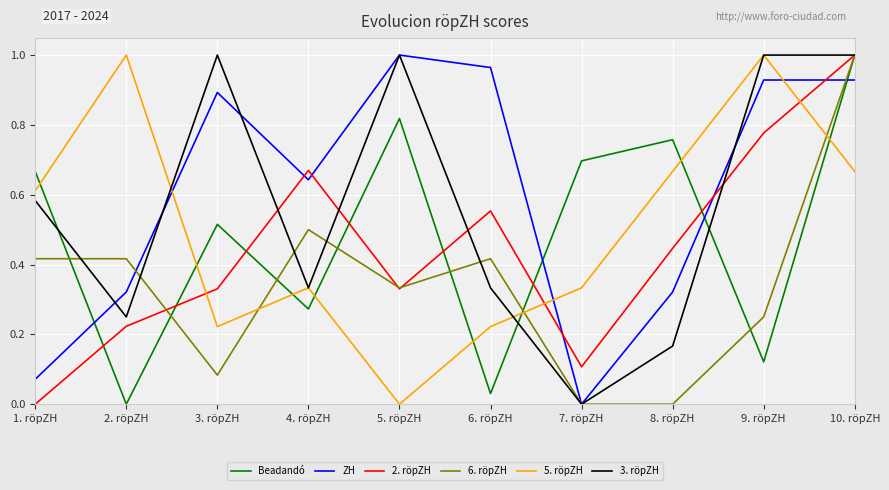

At which category is the sum across all series the highest?

10. röpZH